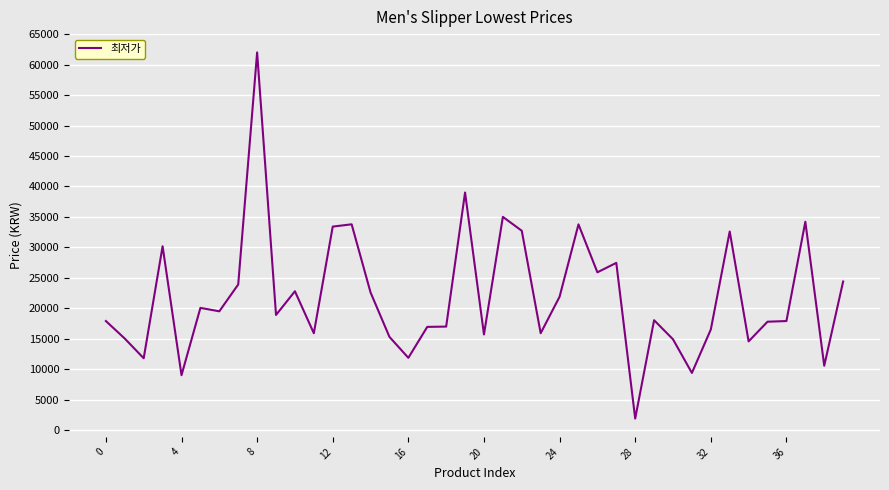

How many distinct data groups are displayed?

1